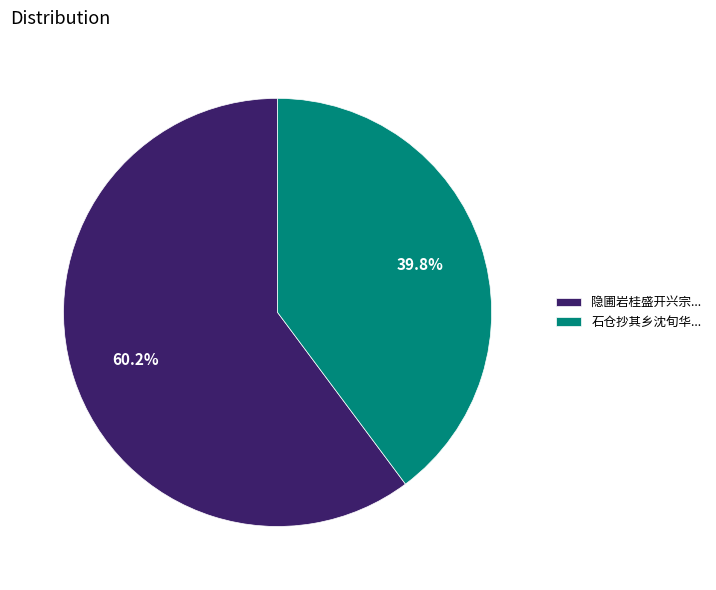

Combined, what portion of the pie is 石仓抄其乡沈旬华... and 隐圃岩桂盛开兴宗...?

100.0%